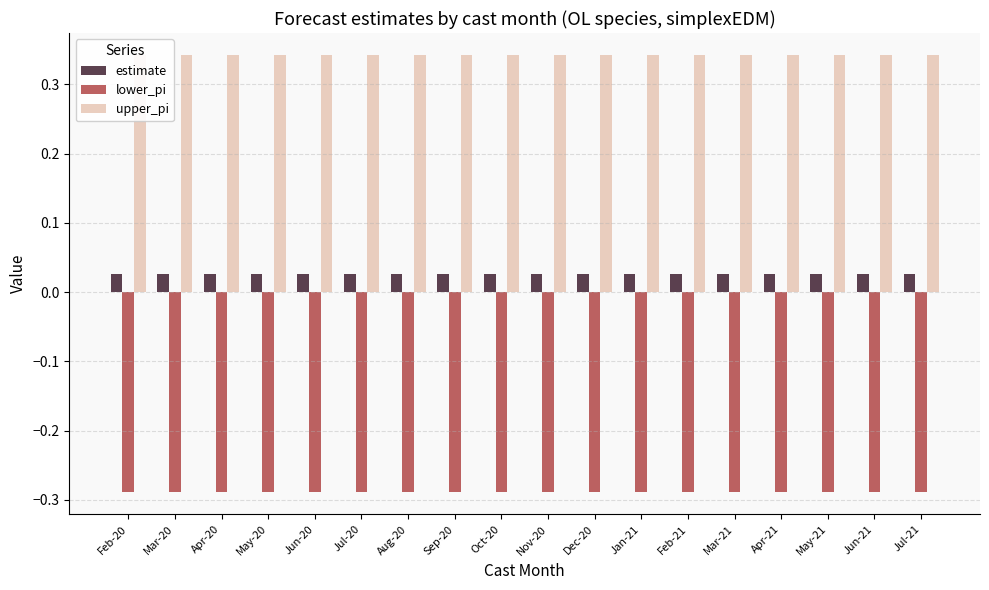

How many bars are there in total?

54